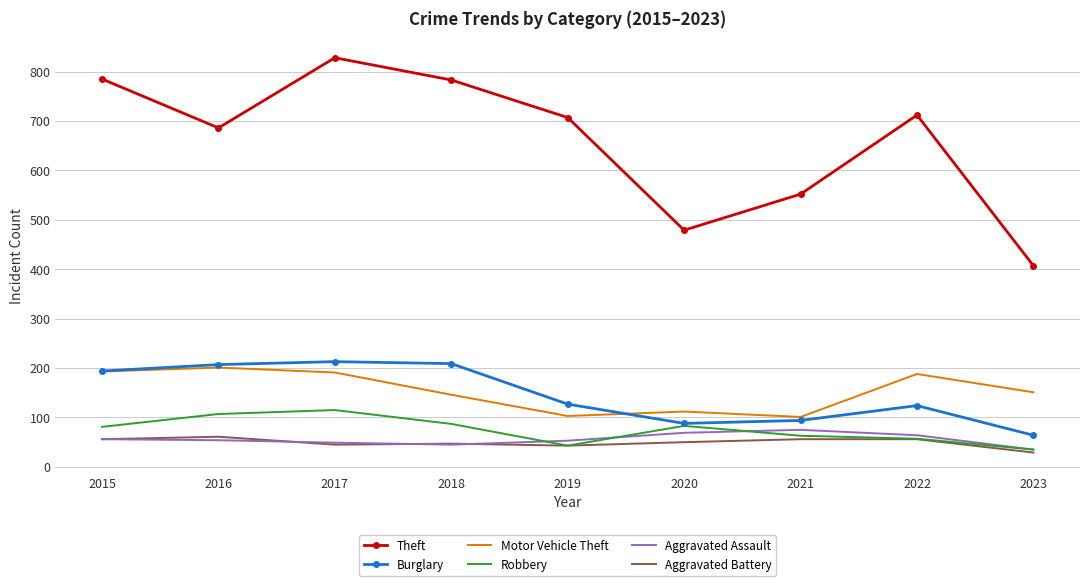

What is the difference between the highest and lowest values at 2019?

664